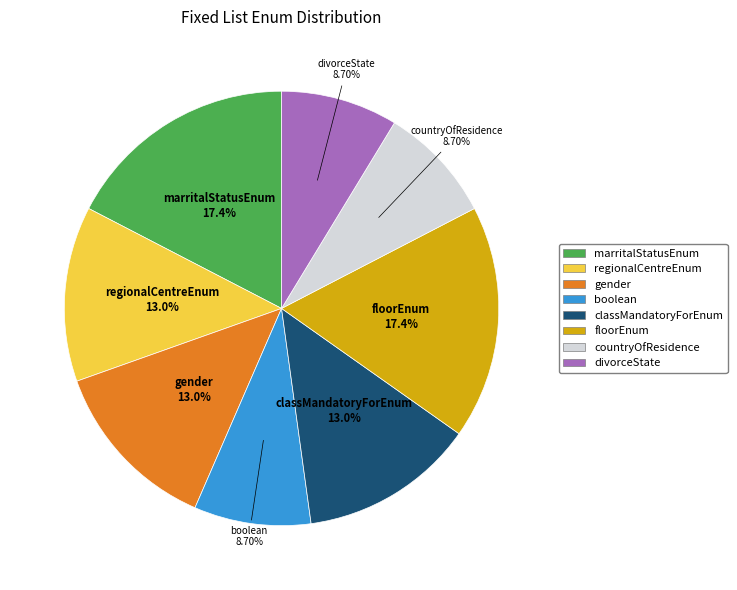

What is the ratio of the value at gender to the value at divorceState?

1.5